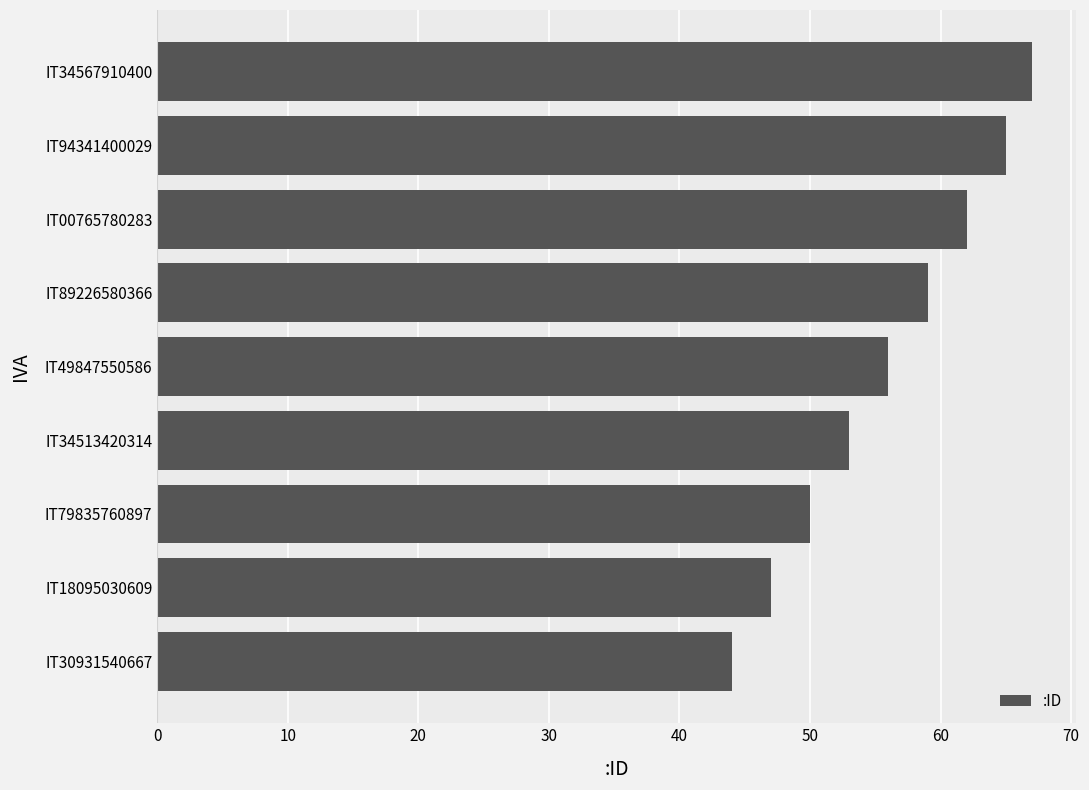

What is the change in value from IT18095030609 to IT79835760897?

+3